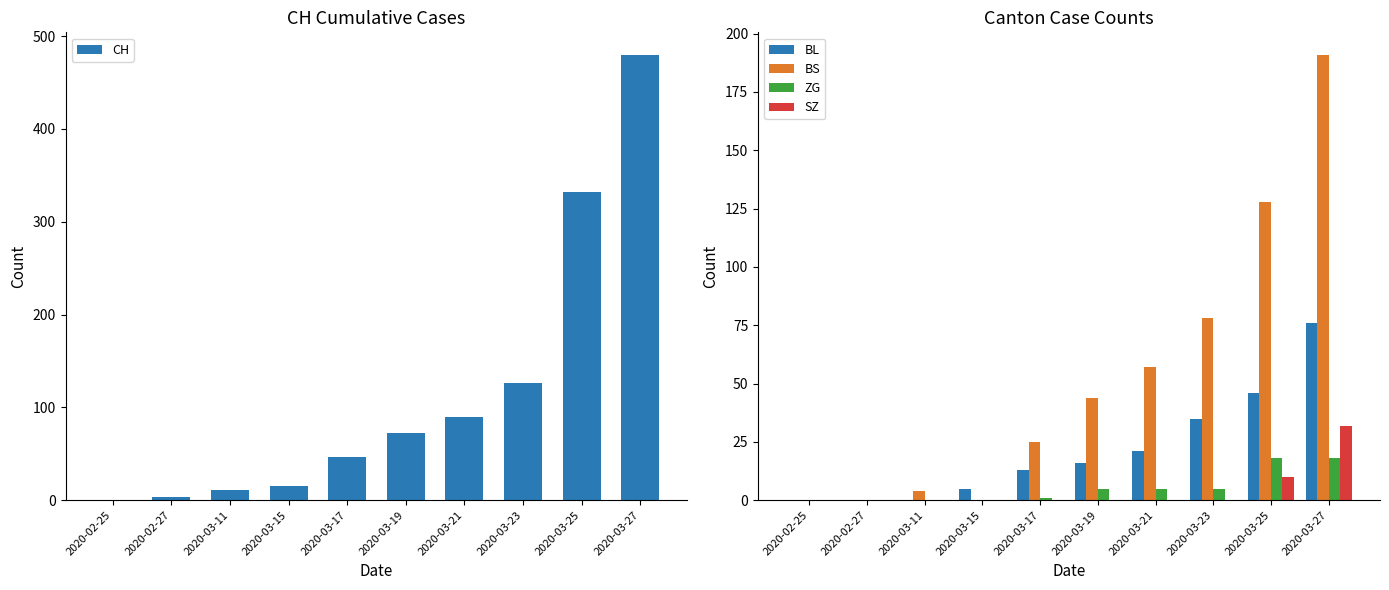

What is the sum of all BS values?

527